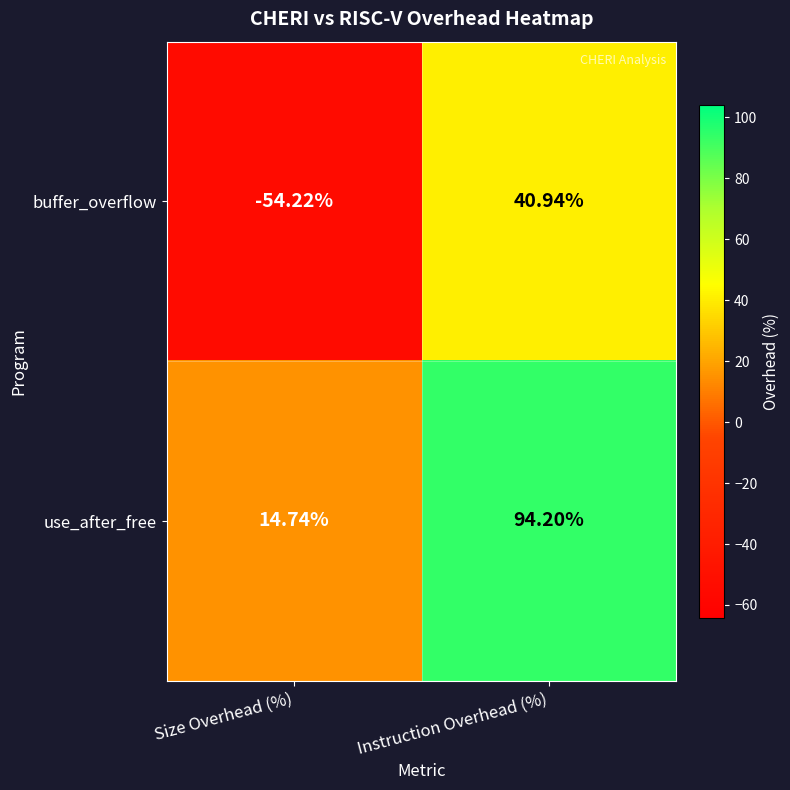

Which series has the largest total across all categories?

use_after_free